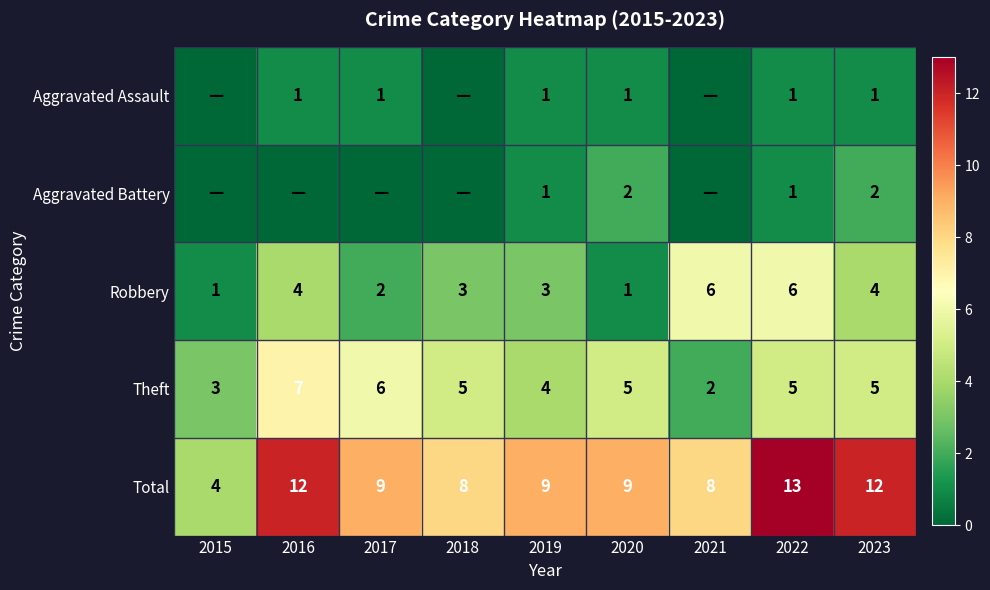

What is the sum of all Theft values?

42